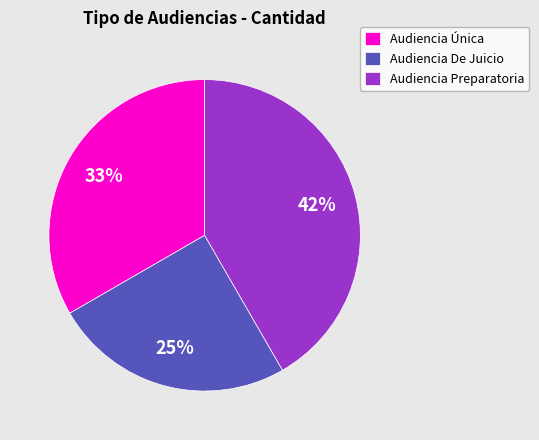

How many slices are in this pie chart?

3